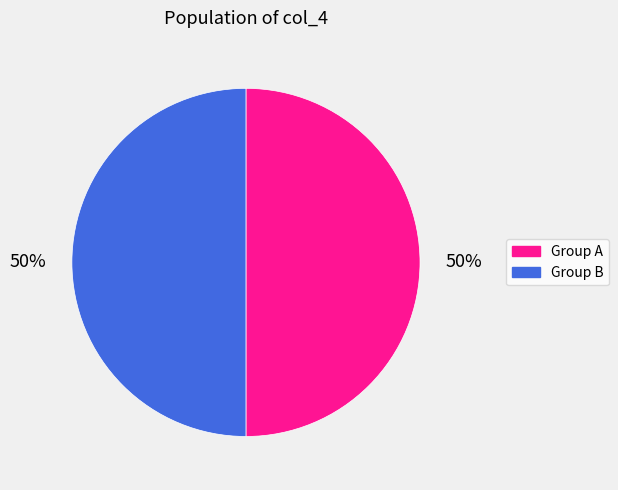

To the nearest percent, what is the combined percentage of Group A and Group B?

100%